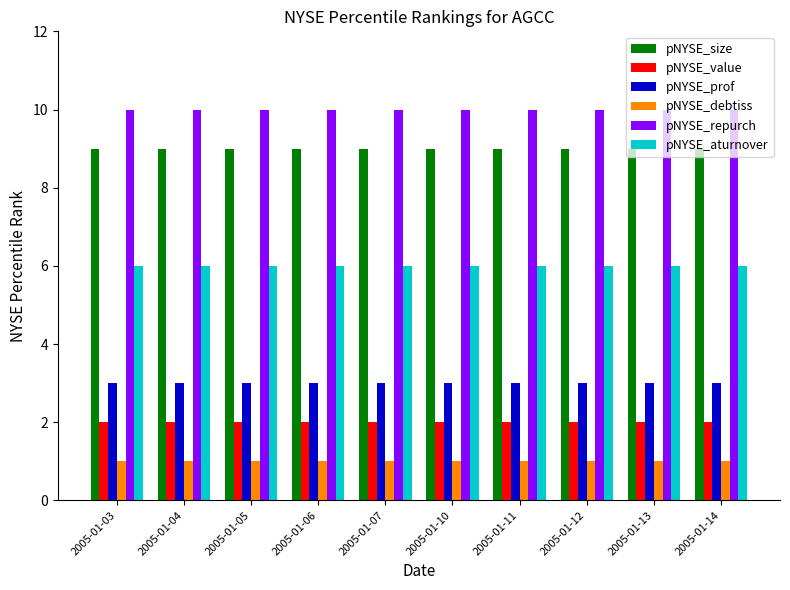

What is the difference between the highest and lowest values at 2005-01-03?

9